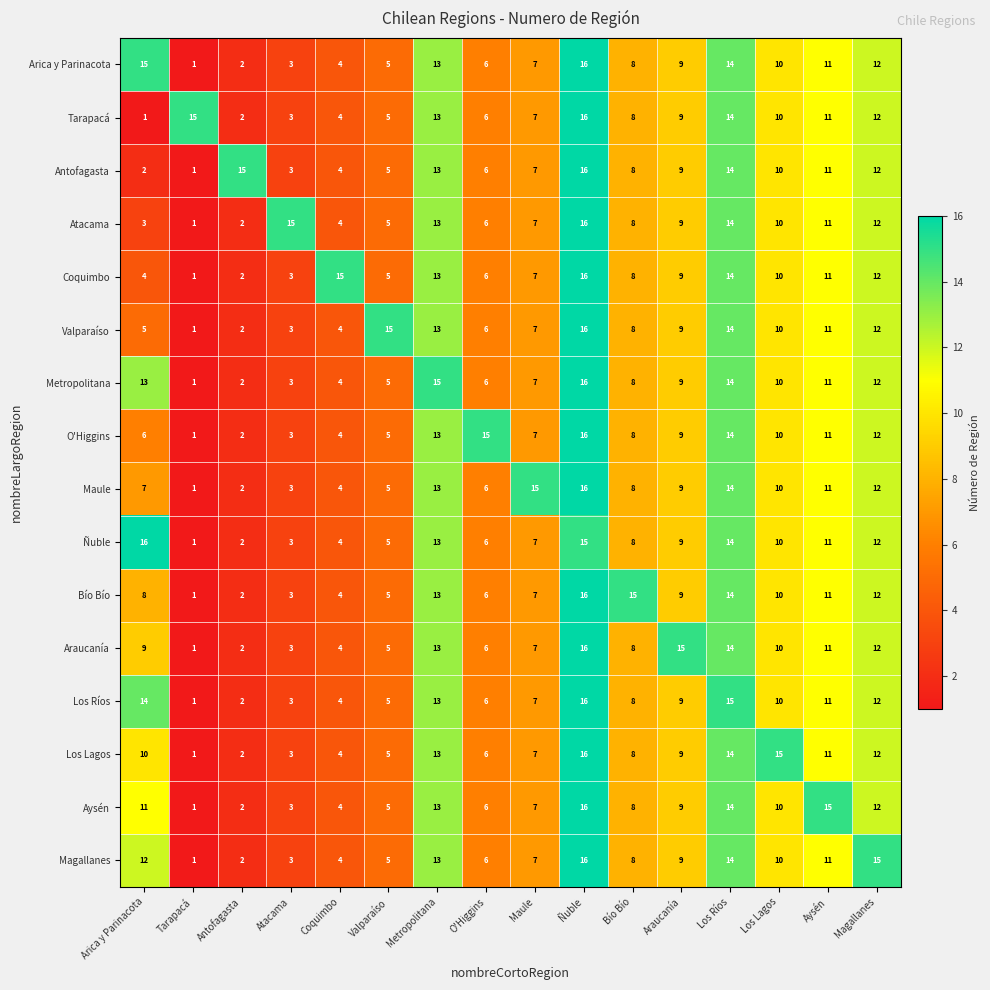

At which label does Arica y Parinacota reach its peak?

Ñuble